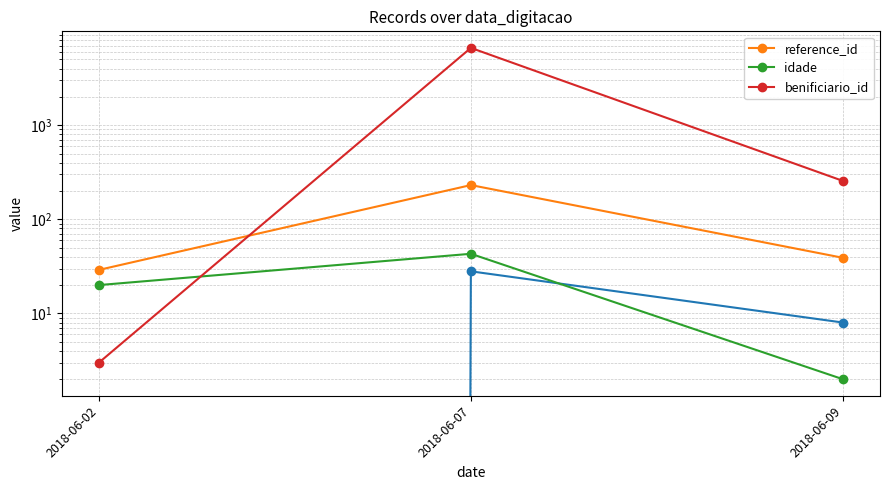

What is the value of the benificiario_id point at the 3rd from the left?

256